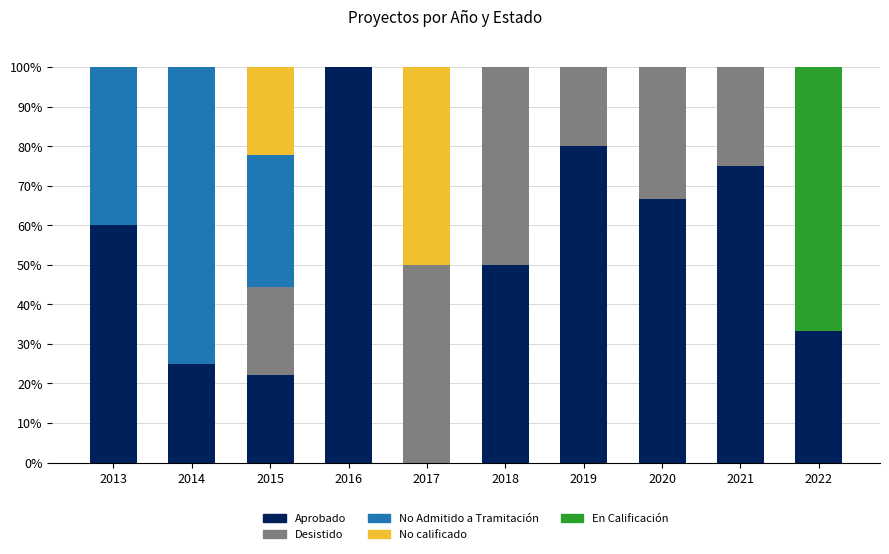

Are the bars horizontal?

No